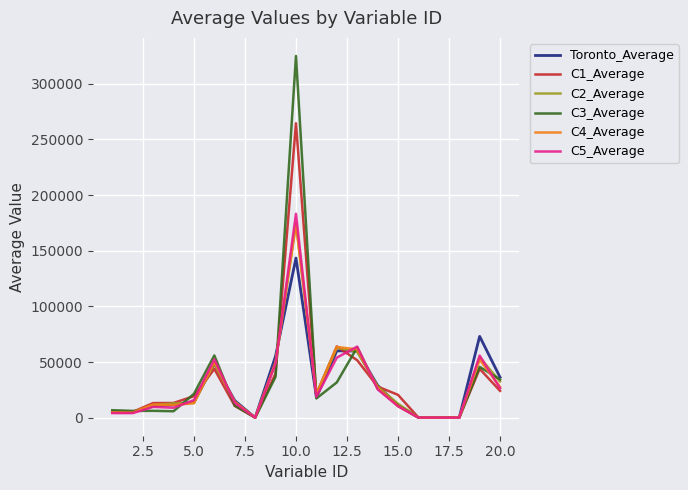

What is the highest value of the Toronto_Average series?

143468.0